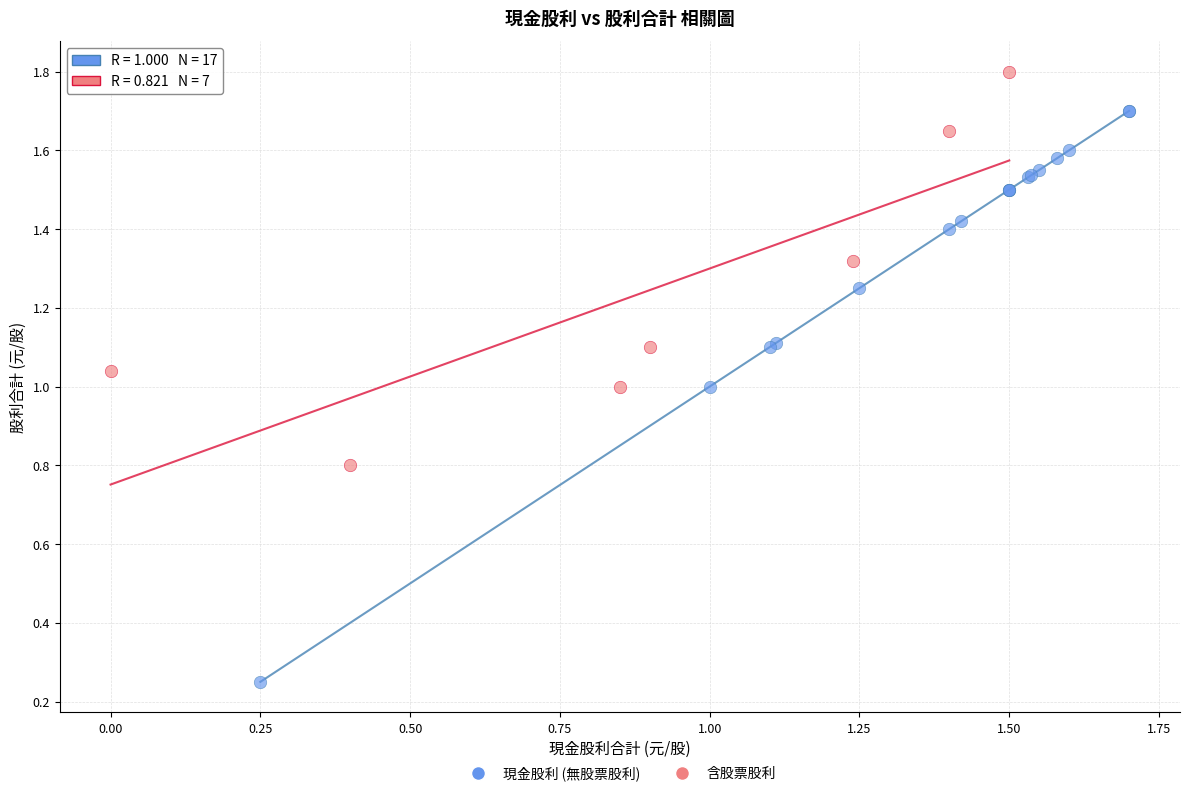

Which series contains the lowest Y value?

現金股利 (無股票股利)